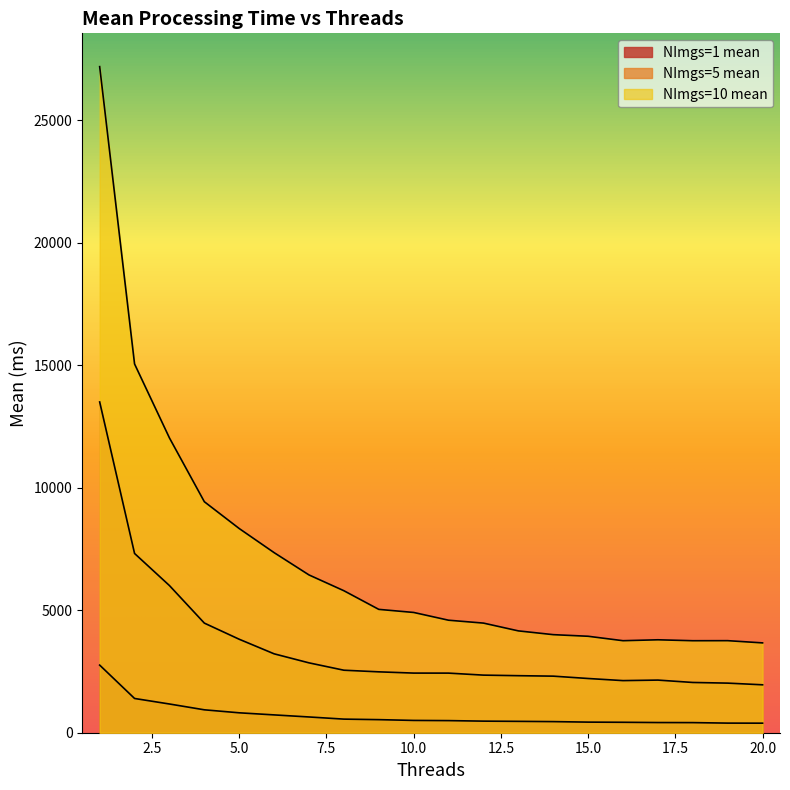

Which category has the lowest value in the NImgs=10 mean series?

20